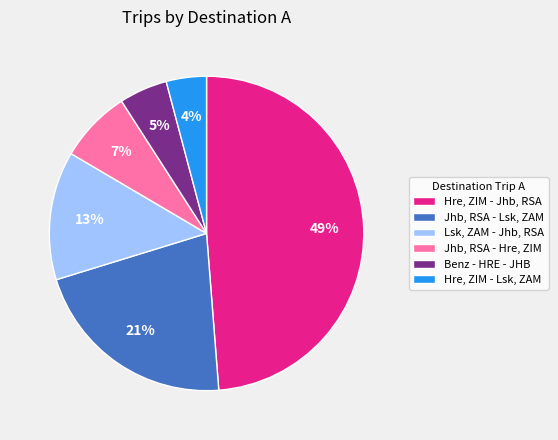

Is there any slice that represents more than half of the pie?

No